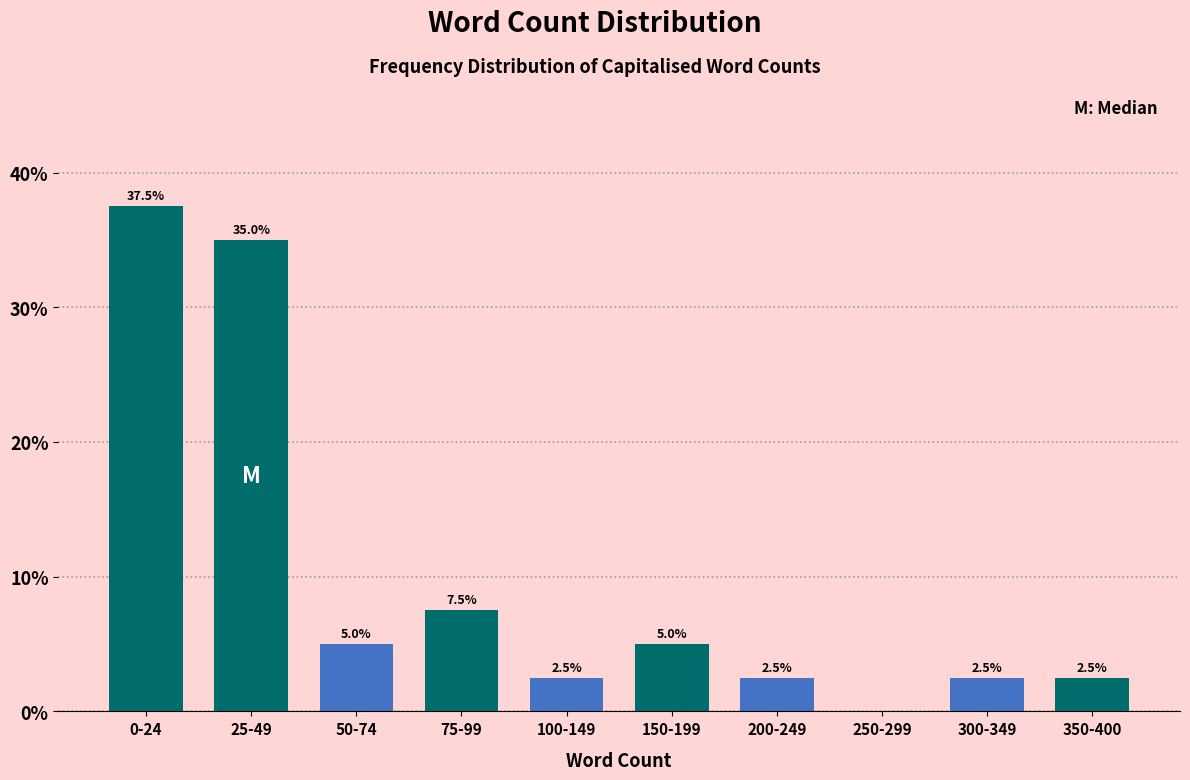

Reading right to left, what are all the values shown in this chart?

350-400=2.5	300-349=2.5	250-299=0.0	200-249=2.5	150-199=5.0	100-149=2.5	75-99=7.5	50-74=5.0	25-49=35.0	0-24=37.5